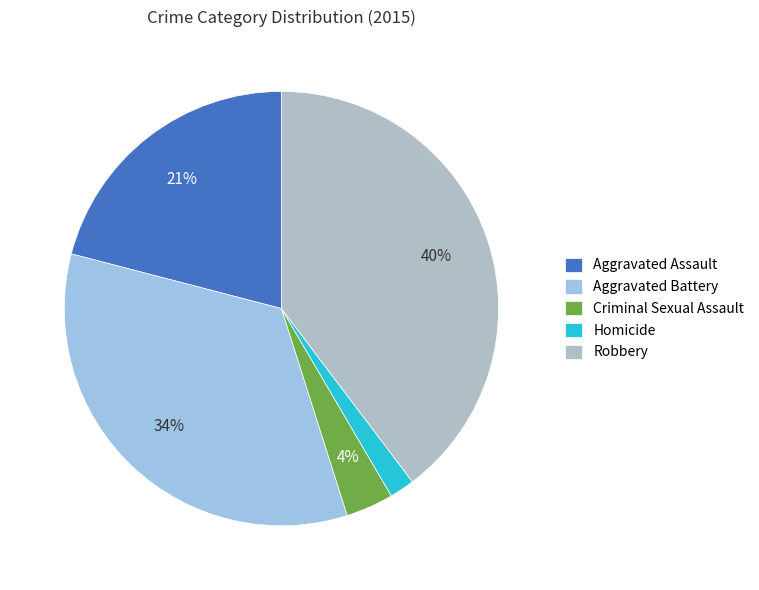

To the nearest percent, what percentage of the pie is Homicide?

2%